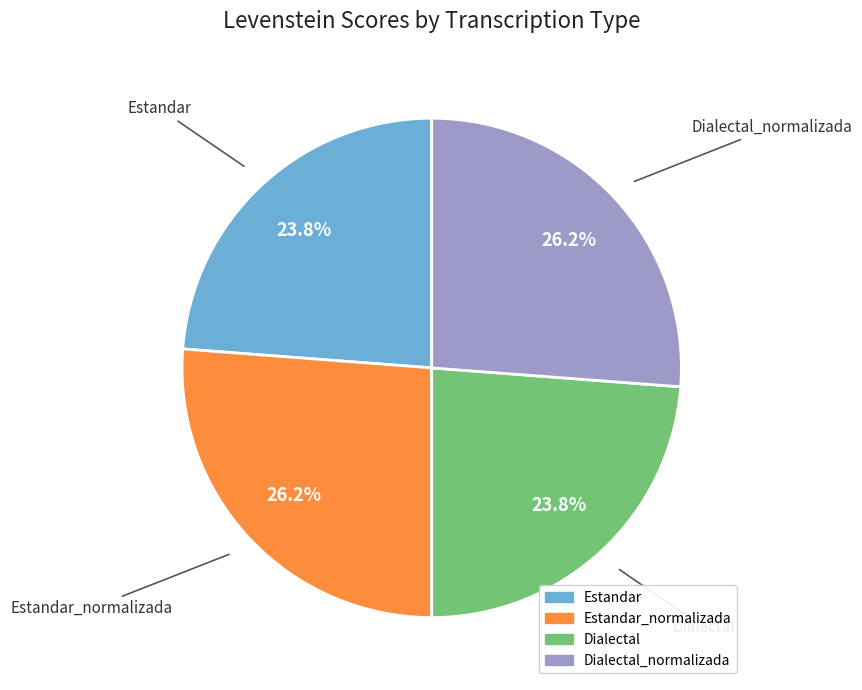

Is there any slice that represents more than half of the pie?

No